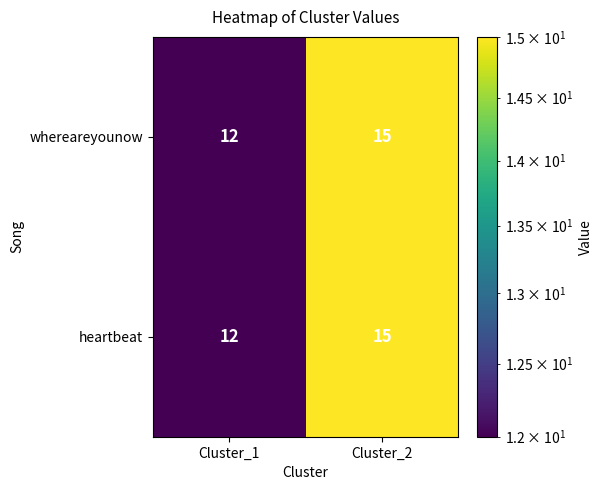

True or false: whereareyounow has a value of 12 at Cluster_1.

True